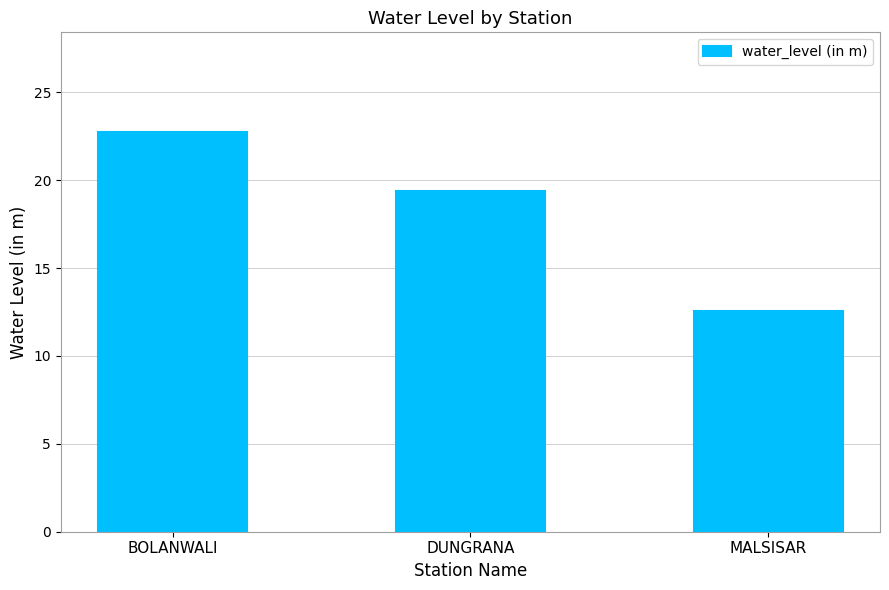

Reading left to right, what are all the values shown in this chart?

BOLANWALI=22.7	DUNGRANA=19.4	MALSISAR=12.5